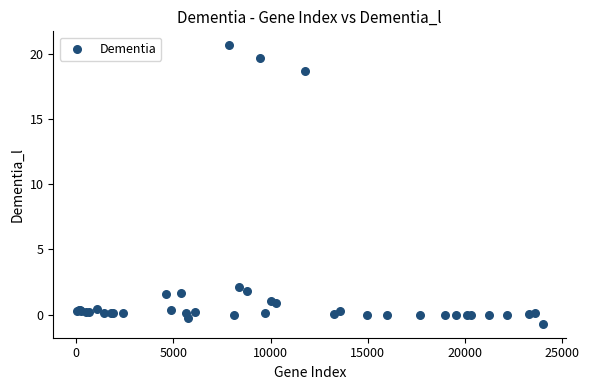

What Y value in the scatter plot is closest to 9?

2.1